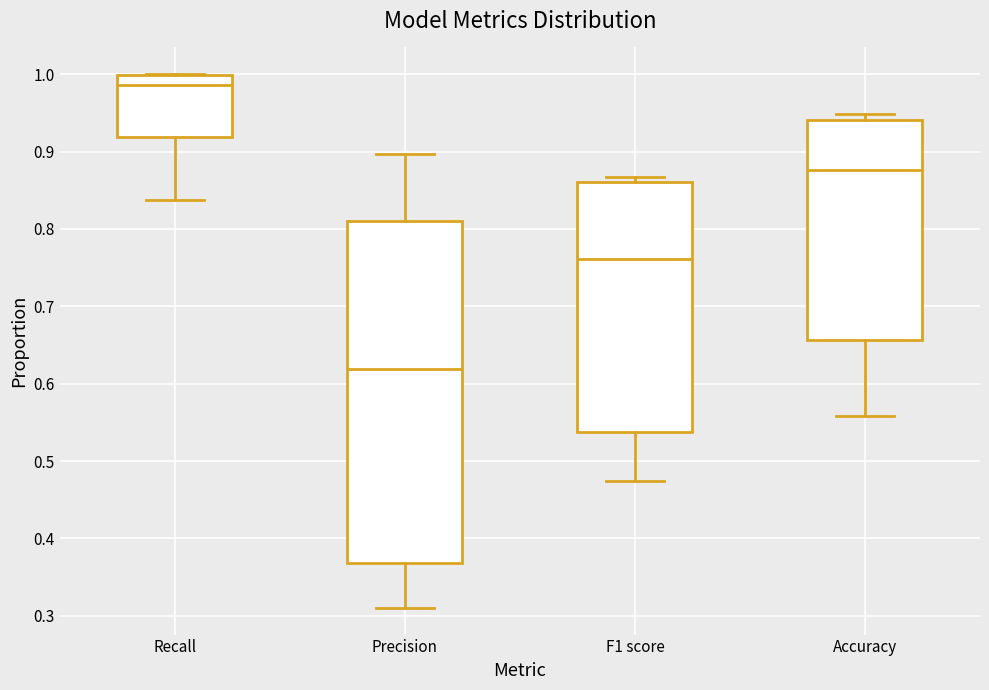

Reading left to right, transcribe this box plot: for each box, give where its median line is, the range the box spans, and where its two whiskers end, as read against the y-axis. The values are not printed on the chart, so give them approximately, as read against the axis.

Recall: median 0.99, box 0.92 to 1.00, whiskers 0.84 to 1.00
Precision: median 0.62, box 0.37 to 0.81, whiskers 0.31 to 0.90
F1 score: median 0.76, box 0.54 to 0.86, whiskers 0.47 to 0.87
Accuracy: median 0.88, box 0.66 to 0.94, whiskers 0.56 to 0.95